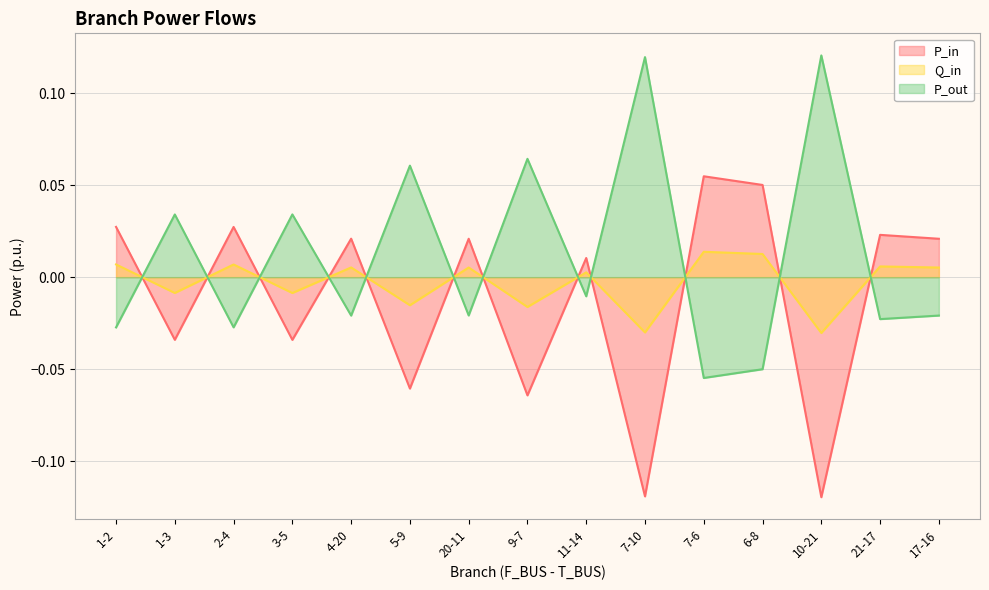

True or false: P_in has a value of -0.0 at 3-5.

True